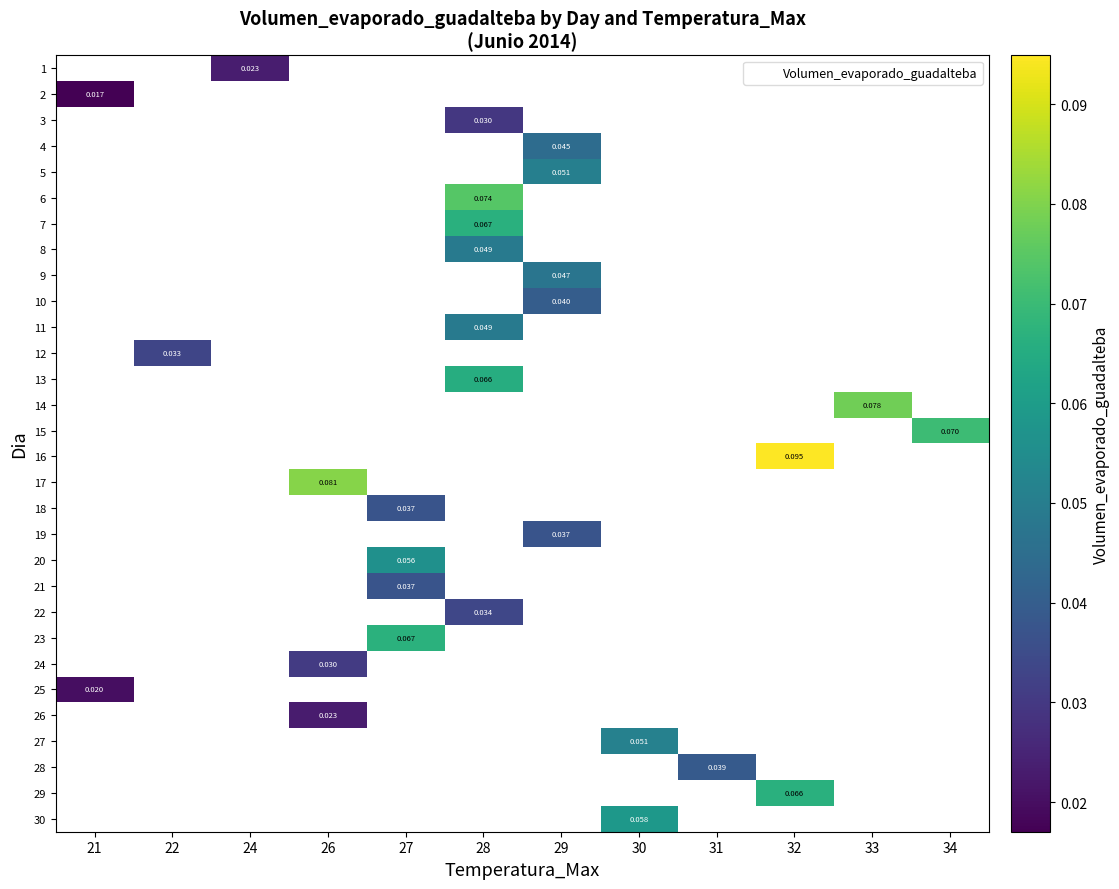

Is the value of row_12 at 21 greater than the value of row_13 at 31?

No